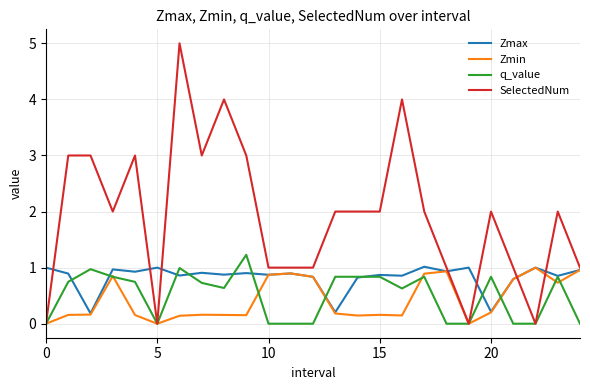

Which series has the widest spread of values?

SelectedNum